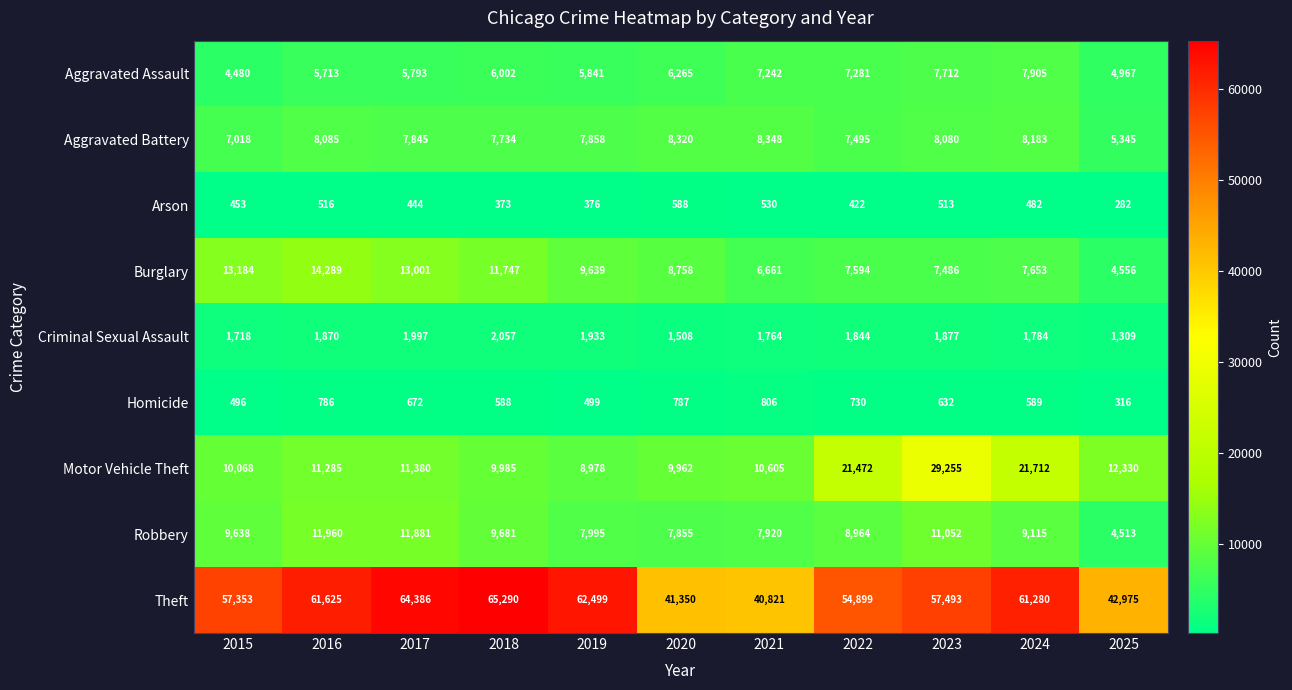

True or false: Robbery has a value of 5897 at 2017.

False